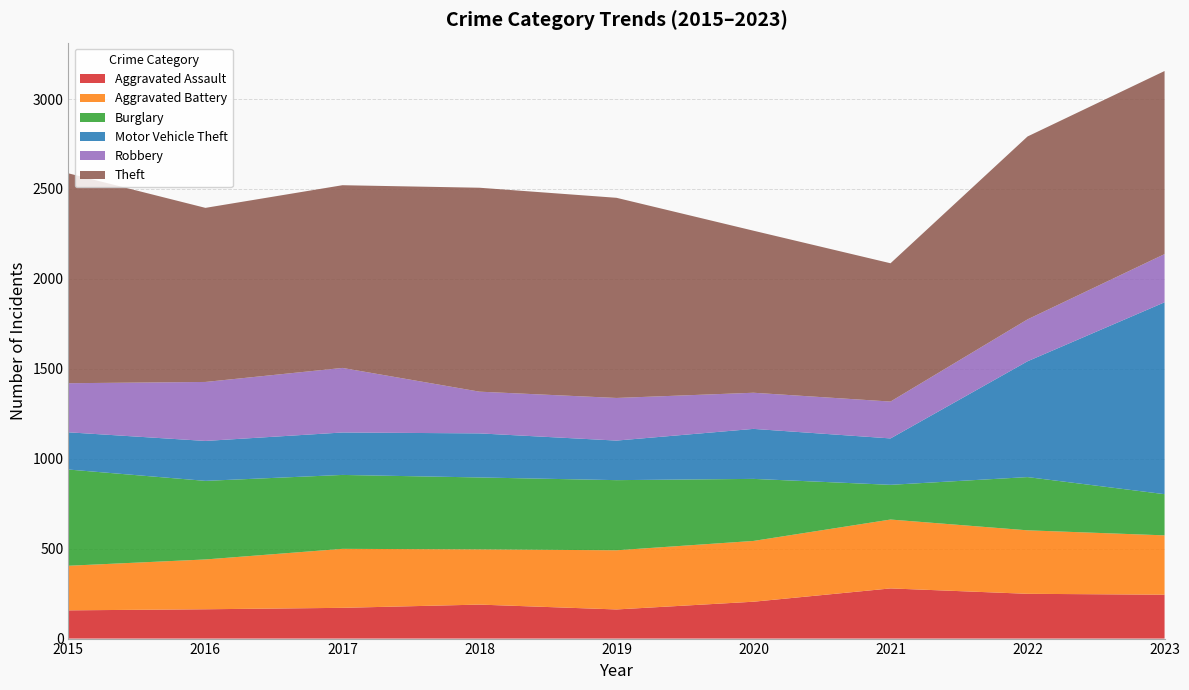

Reading left to right, transcribe all the data shown in this chart.

Aggravated Assault: 2015=157	2016=163	2017=171	2018=189	2019=162	2020=205	2021=279	2022=249	2023=244
Aggravated Battery: 2015=248	2016=277	2017=328	2018=307	2019=329	2020=338	2021=383	2022=353	2023=330
Burglary: 2015=535	2016=437	2017=411	2018=400	2019=390	2020=345	2021=193	2022=296	2023=229
Motor Vehicle Theft: 2015=207	2016=222	2017=236	2018=245	2019=220	2020=278	2021=258	2022=644	2023=1067
Robbery: 2015=273	2016=328	2017=359	2018=232	2019=237	2020=201	2021=205	2022=233	2023=268
Theft: 2015=1167	2016=968	2017=1016	2018=1134	2019=1113	2020=901	2021=769	2022=1017	2023=1018